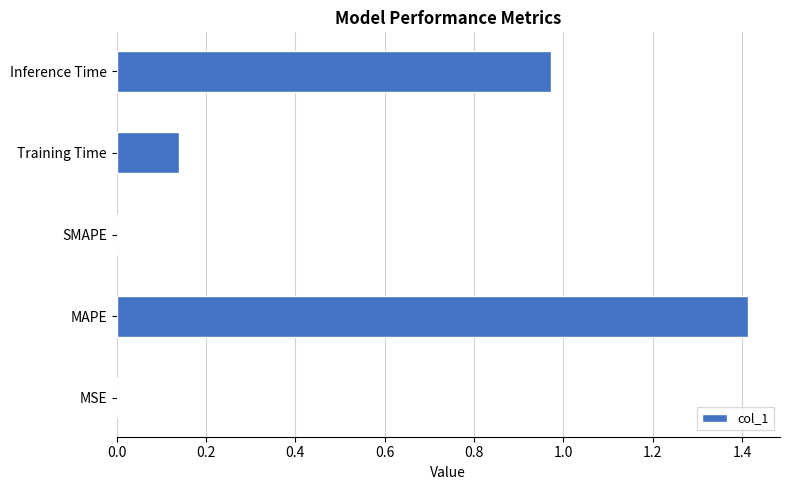

What is the change in value from Training Time to Inference Time?

+0.8